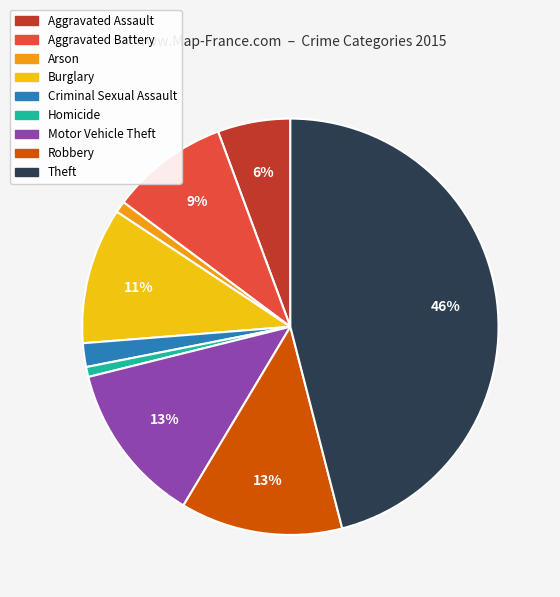

Is the sum of Homicide and Robbery greater than half?

No